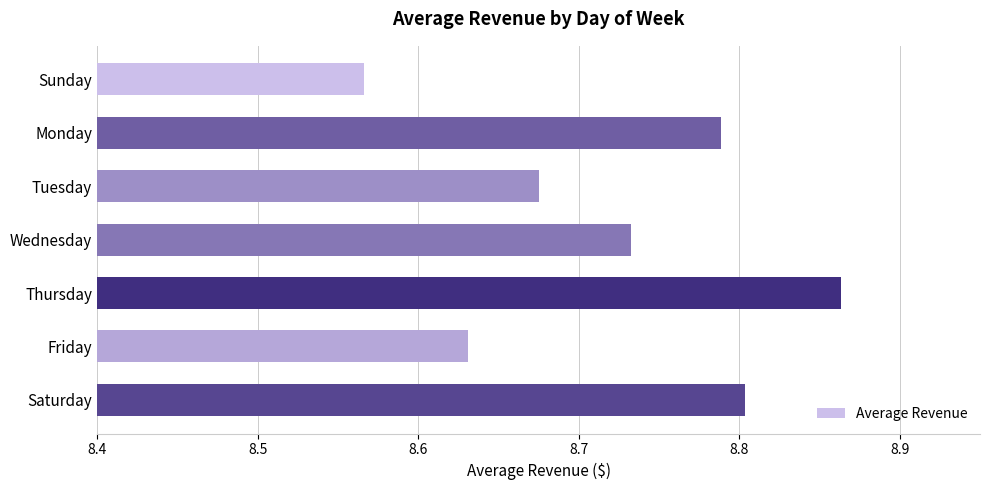

Rank the categories by value from lowest to highest.

Sunday, Friday, Tuesday, Wednesday, Monday, Saturday, Thursday